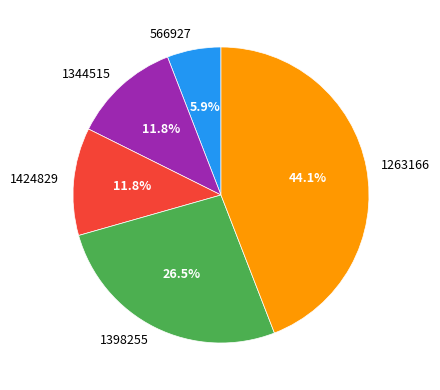

How much of the chart is everything except 1424829?

88.2%